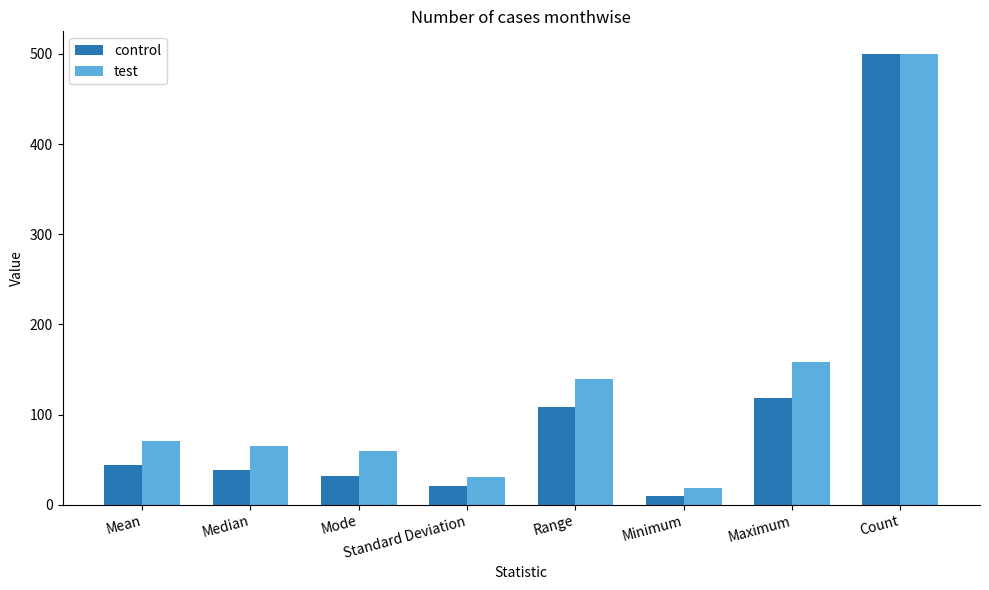

How many data points does each series have?

8